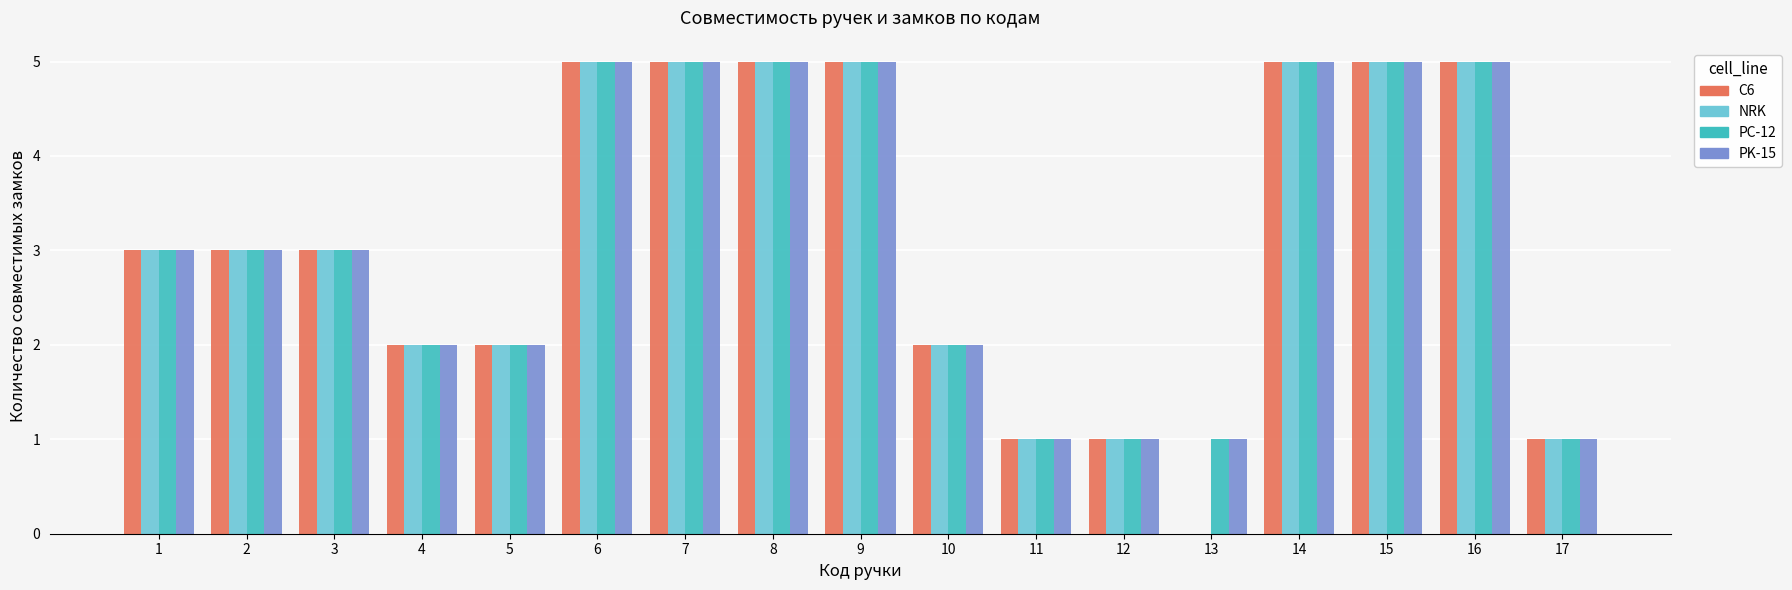

True or false: PK-15 has a value of 5 at 2.

False